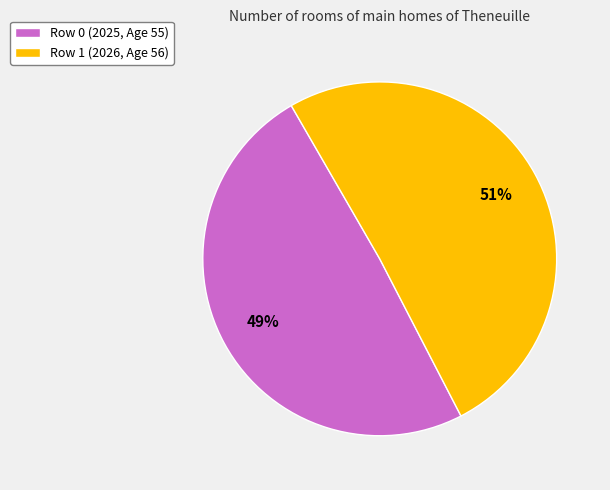

Is there any slice that represents more than half of the pie?

Yes